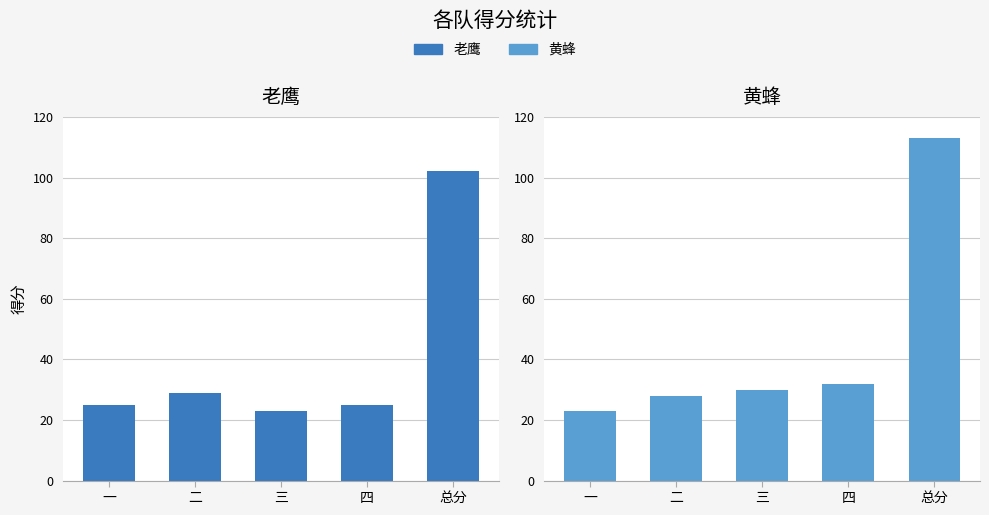

What position from the left is 四?

4